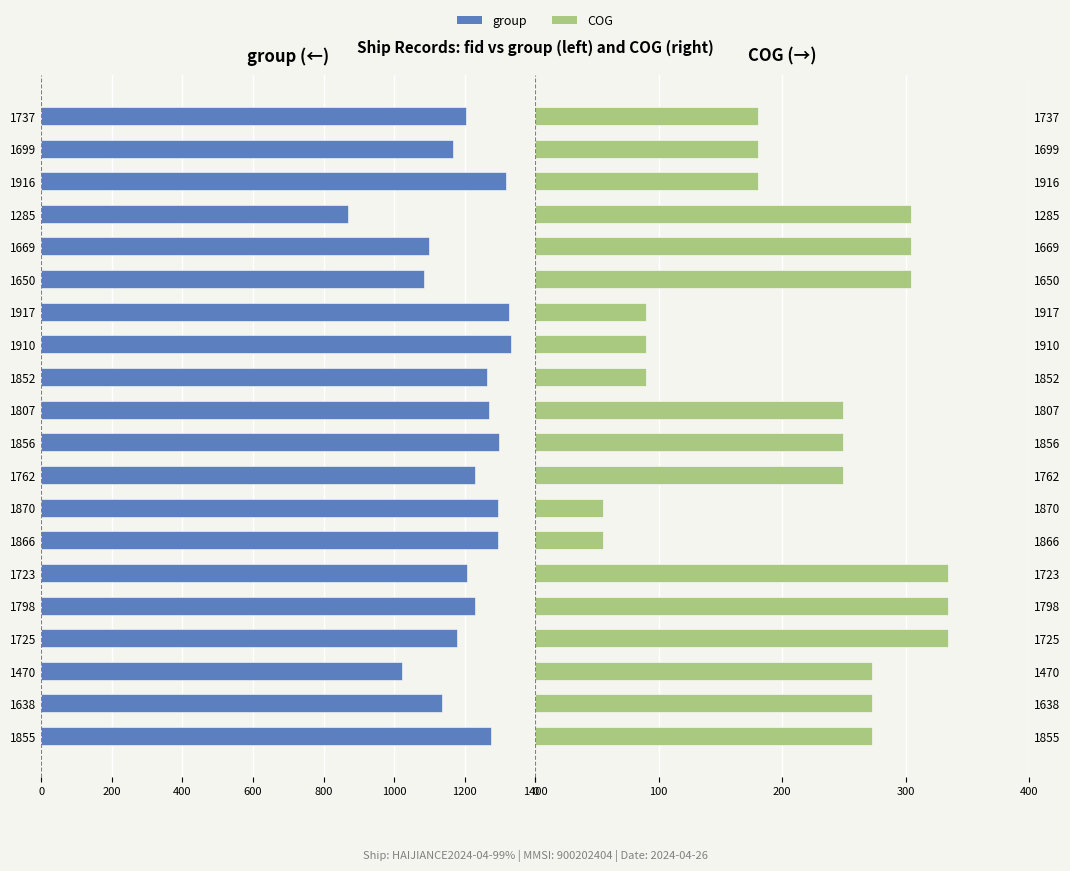

How many groups of bars are there?

20